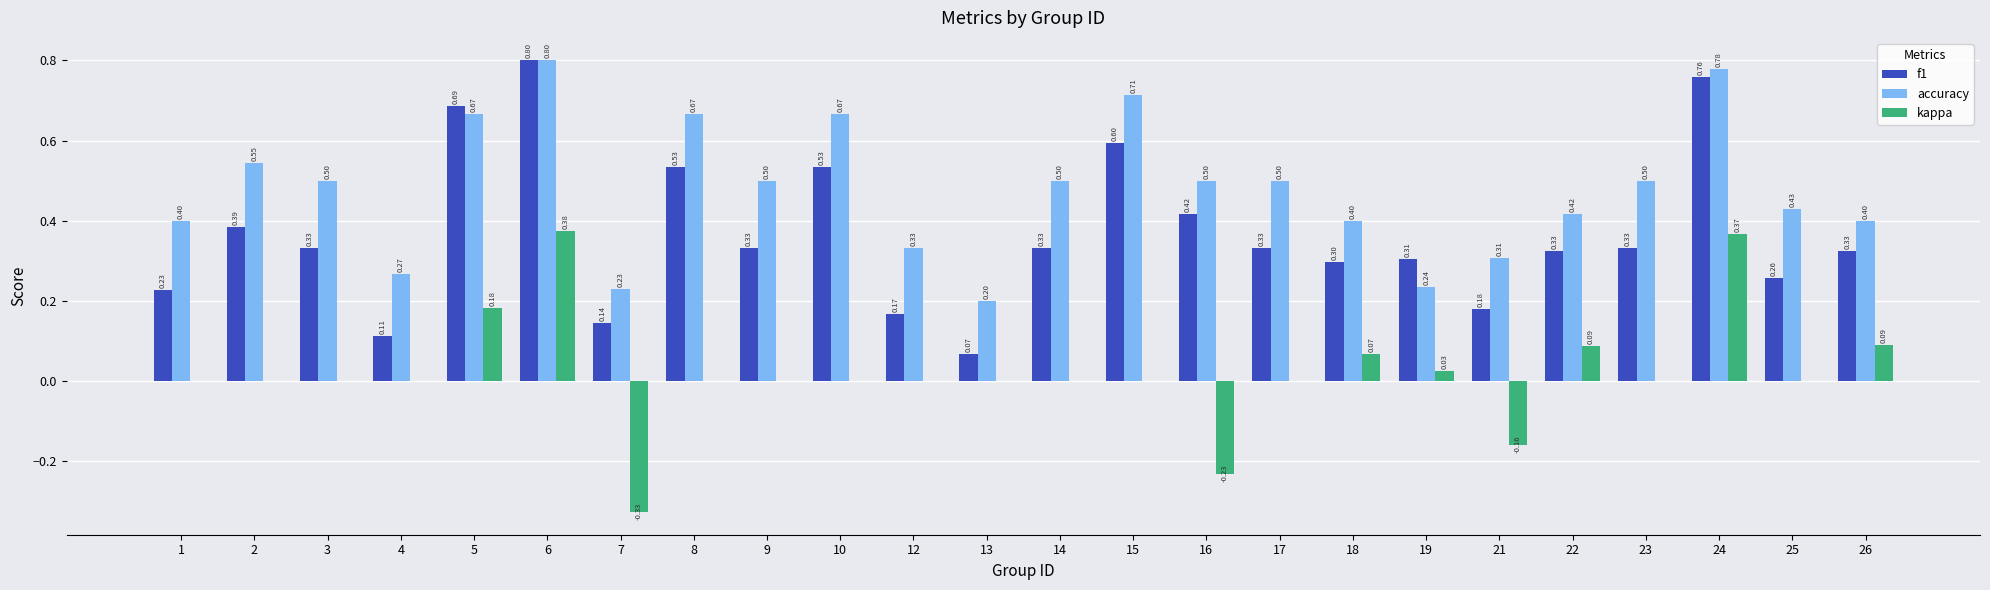

Are the bars horizontal?

No